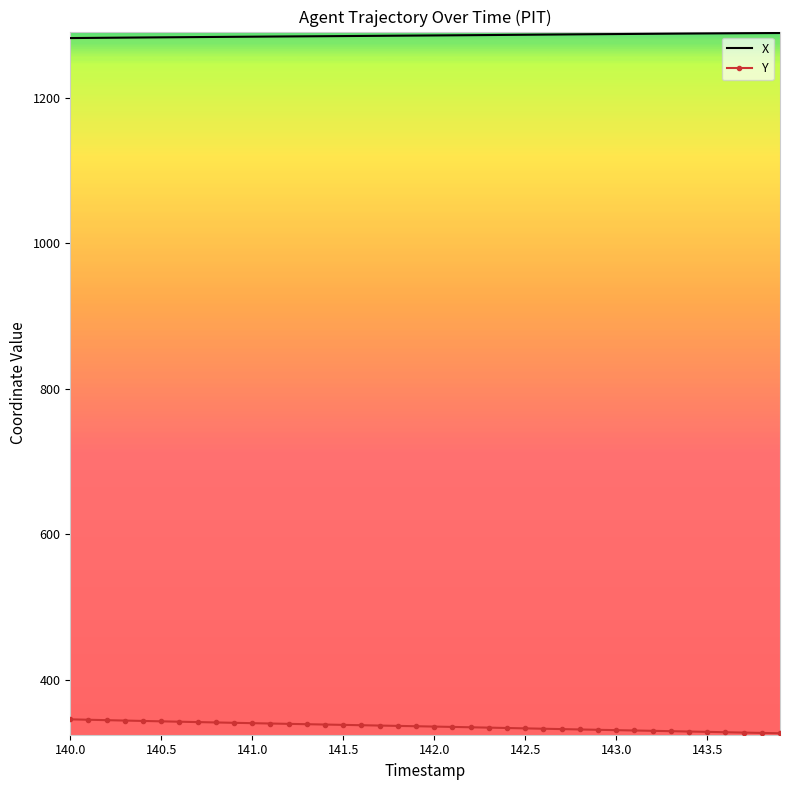

List the series in order of their peak value, highest first.

X, Y